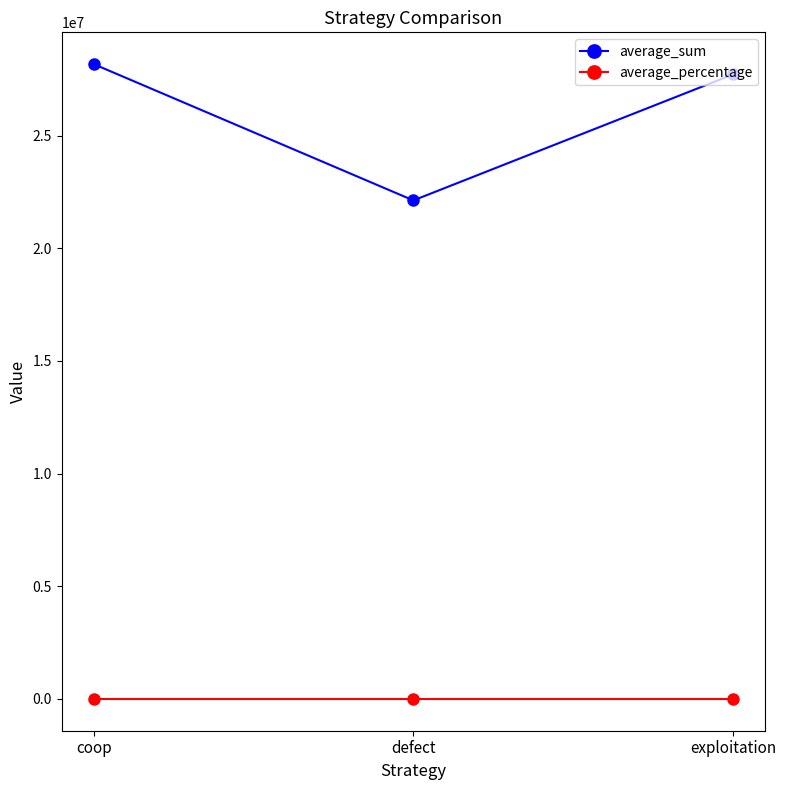

What is the average value of the average_percentage series?

0.3